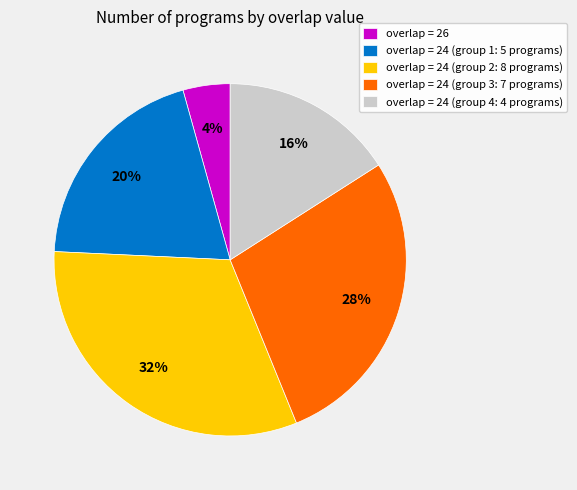

Which slice is the smallest?

overlap = 26